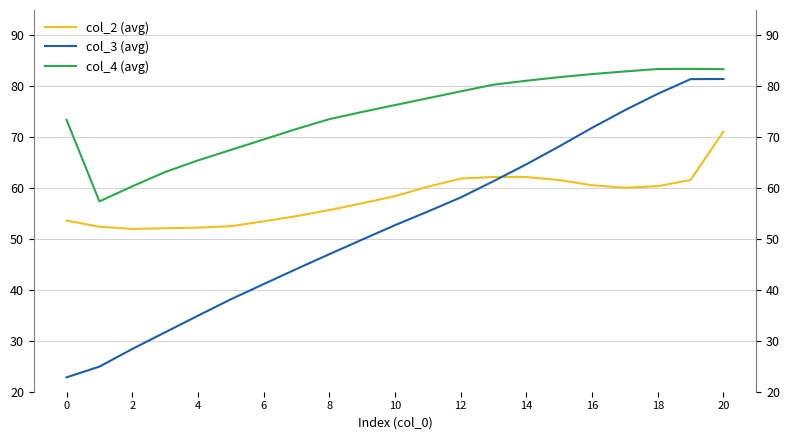

What value does the col_2 (avg) series have at 2?

52.0